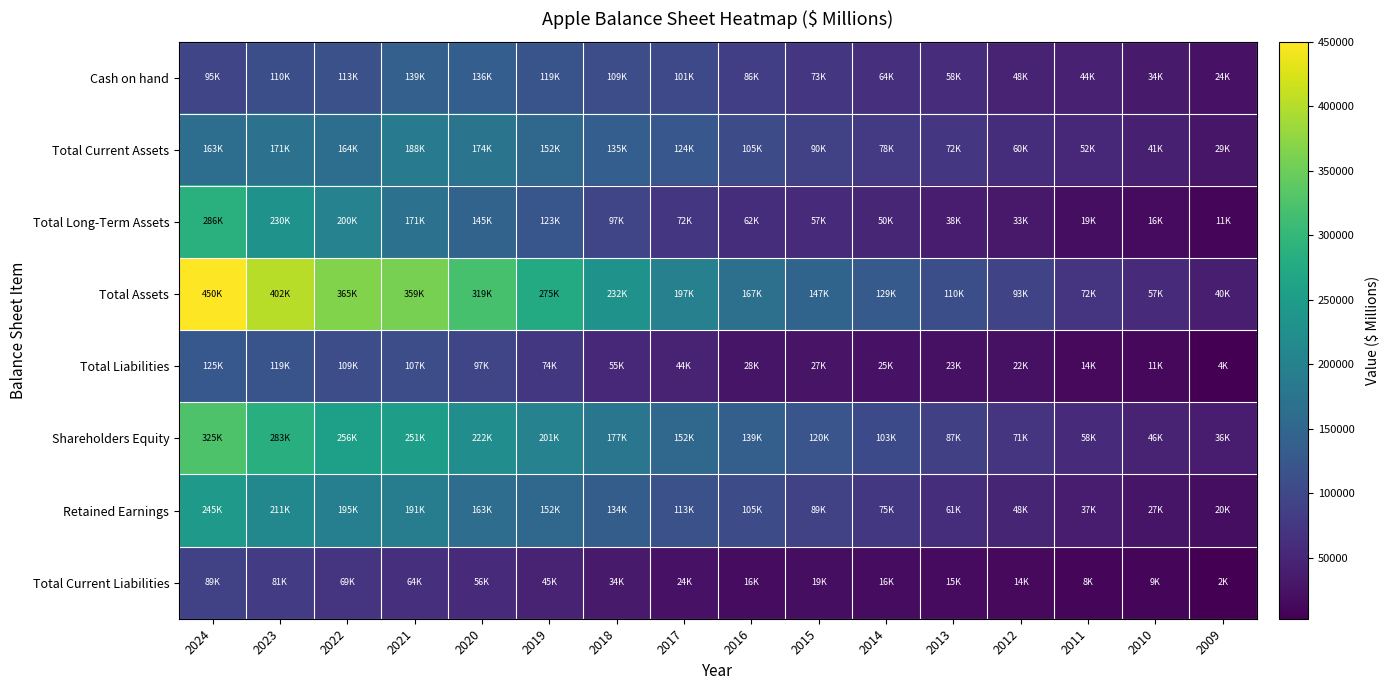

What is the difference between the highest and lowest values at 2020?

262782